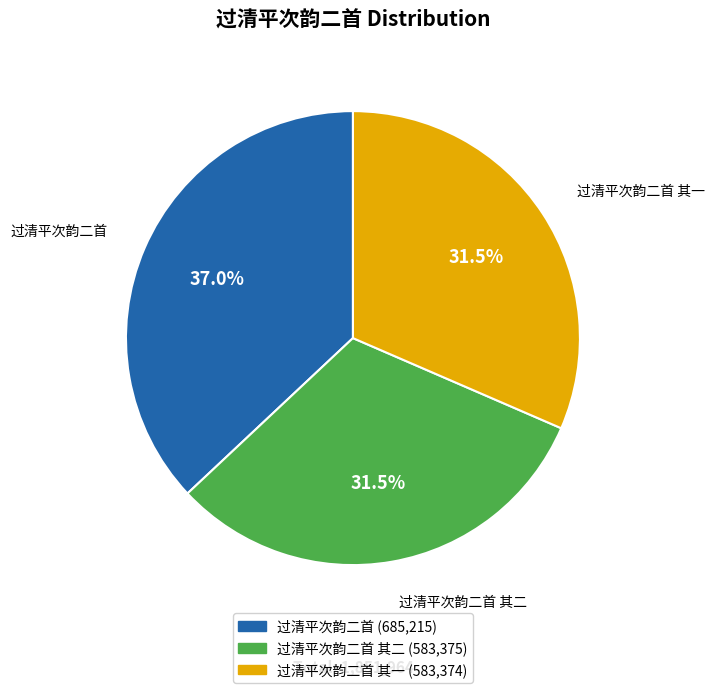

Is there a majority slice in this chart?

No